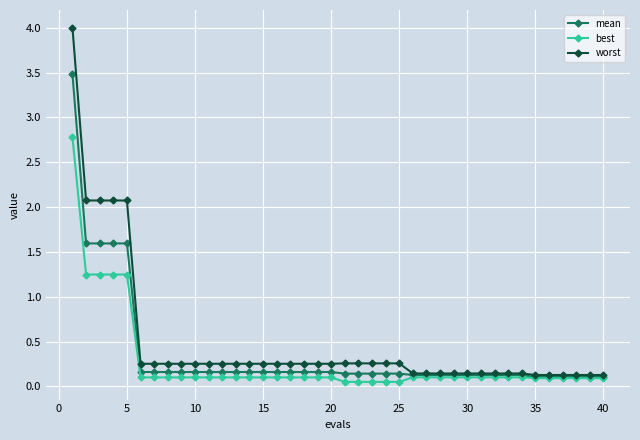

How many lines are shown in the chart?

3